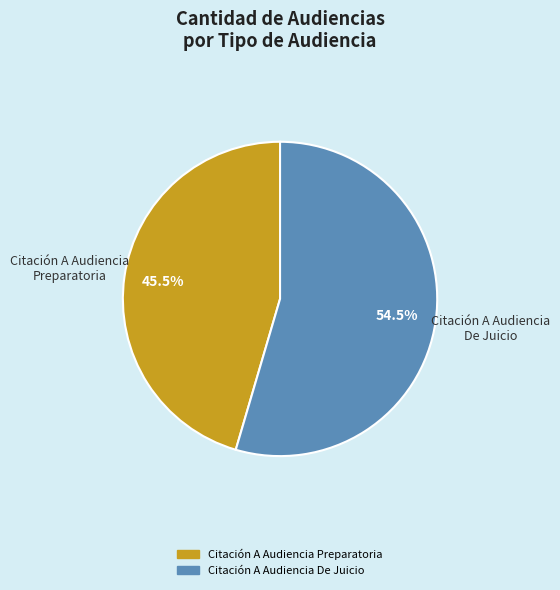

Do Citación A Audiencia De Juicio and Citación A Audiencia Preparatoria together represent more than half of the pie?

Yes